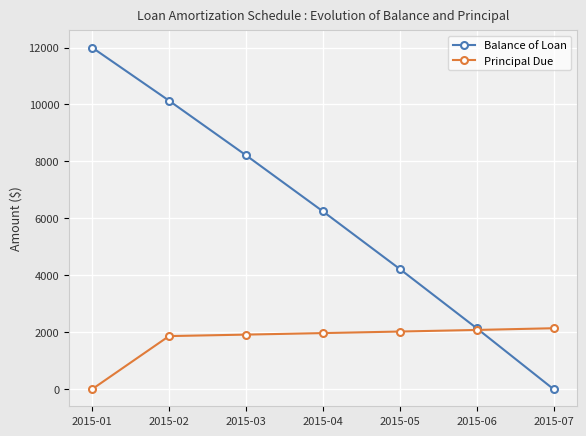

Where is Principal Due nearest to the value 1070?

2015-02